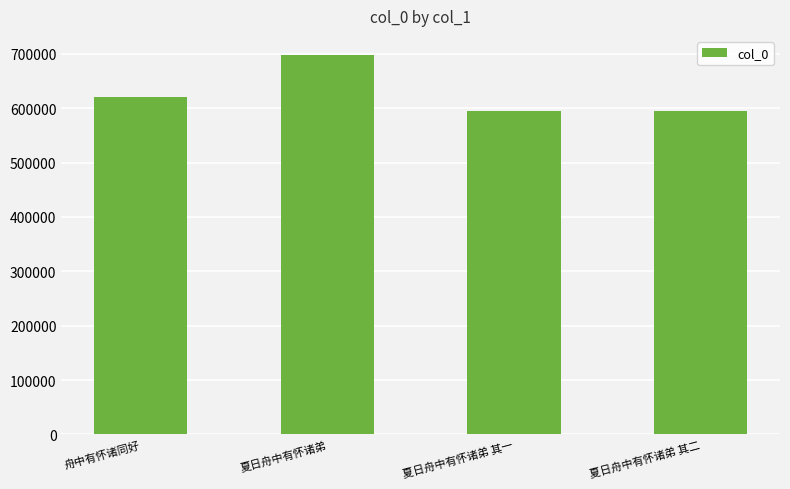

Between 舟中有怀诸同好 and 夏日舟中有怀诸弟, which is larger?

夏日舟中有怀诸弟